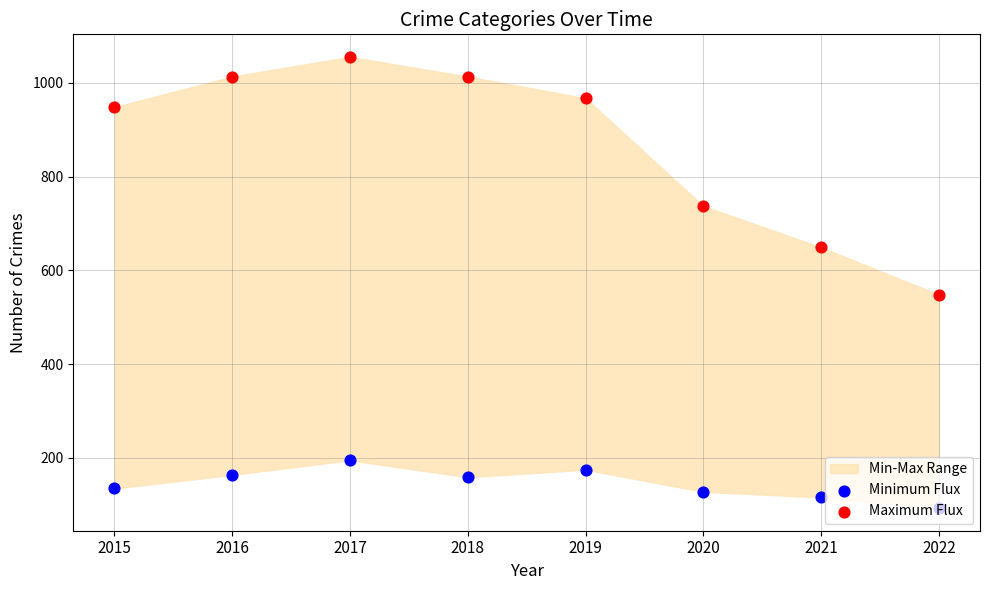

Which series has the largest Y range (max minus min)?

Maximum Flux